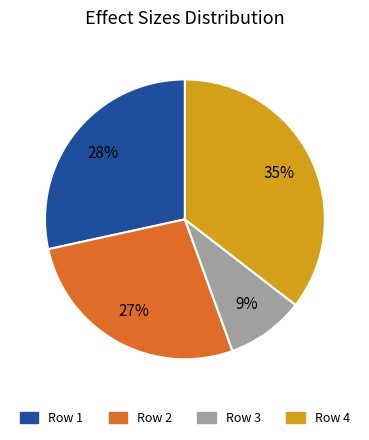

To the nearest percent, what is the average slice percentage?

25%